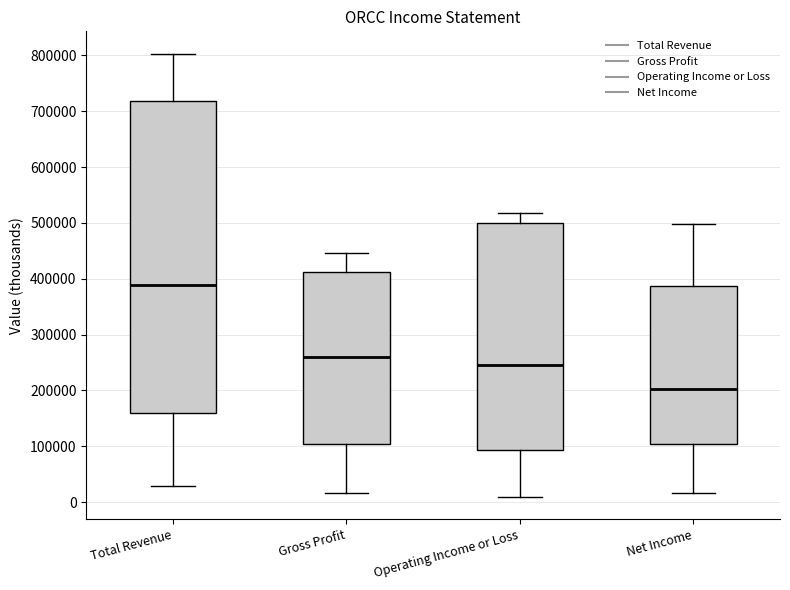

Reading left to right, read every box against the y-axis: the position of its median line, the range the box covers, and the ends of its whiskers. The values are not printed on the chart, so give them approximately, as read against the axis.

Total Revenue: median 390000, box 160000 to 720000, whiskers 30000 to 800000
Gross Profit: median 260000, box 100000 to 410000, whiskers 20000 to 450000
Operating Income or Loss: median 250000, box 90000 to 500000, whiskers 10000 to 520000
Net Income: median 200000, box 100000 to 390000, whiskers 20000 to 500000